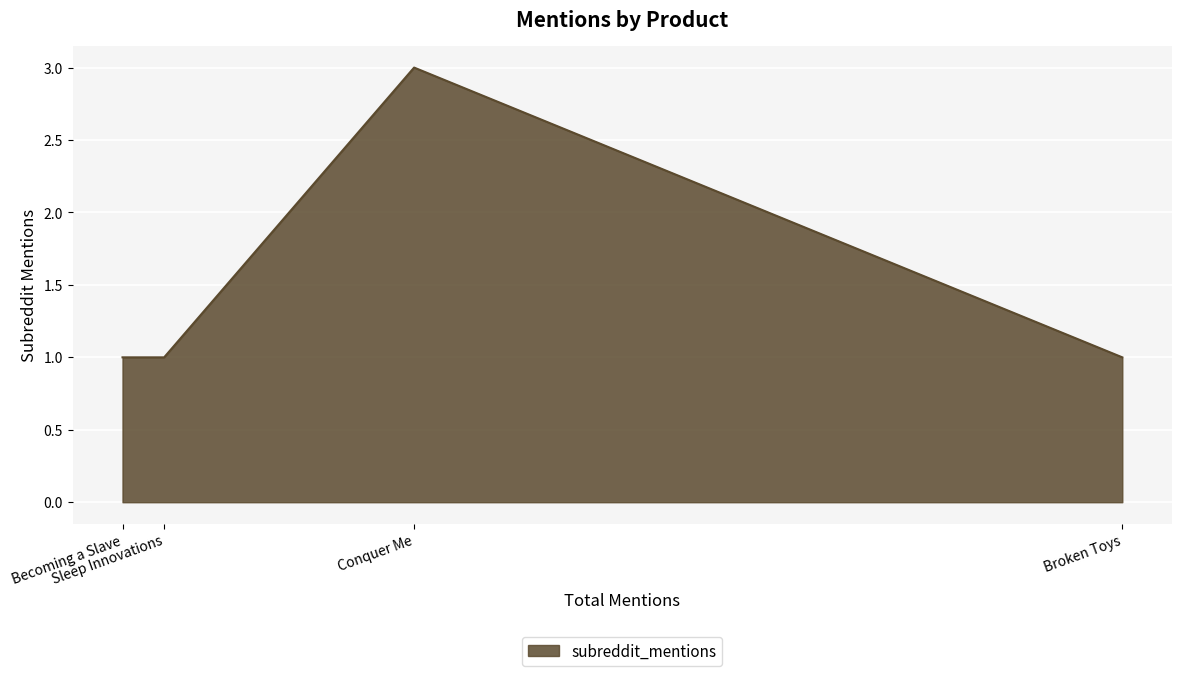

Approximately how many times larger is the value at Becoming a Slave compared to Sleep Innovations?

1.0